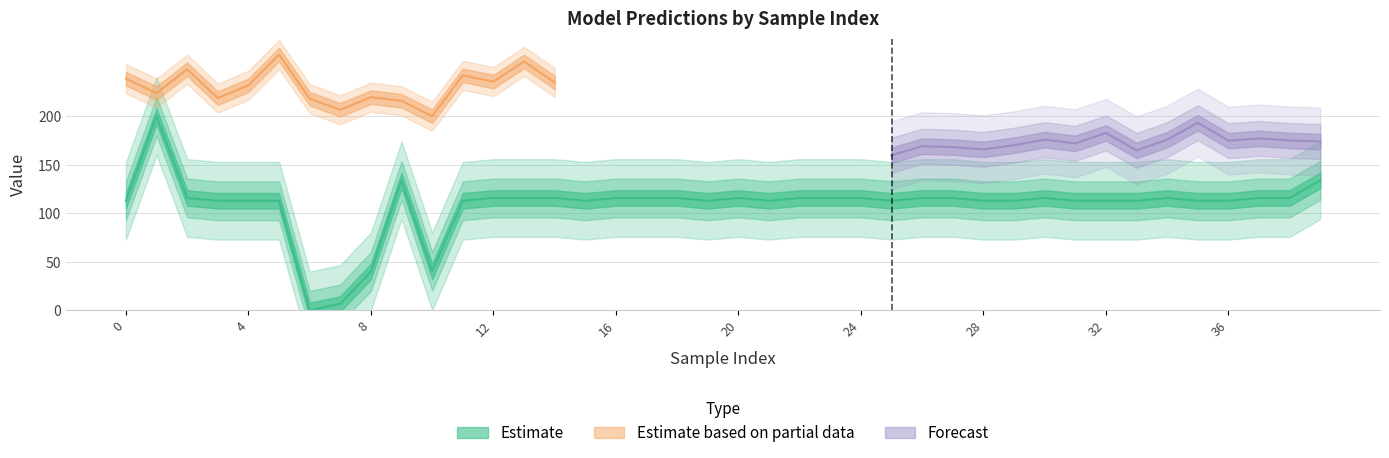

What is the difference between the maximum and minimum values?

200.0